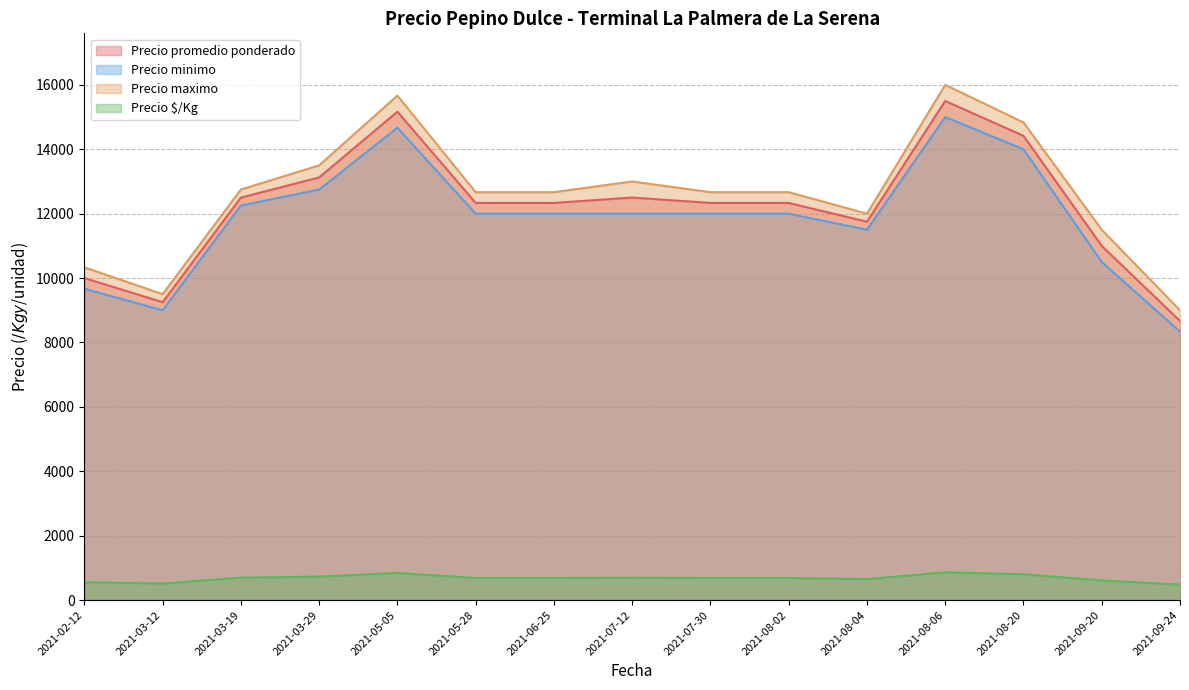

Is it true that Precio promedio ponderado equals 12250 at 2021-07-30?

True